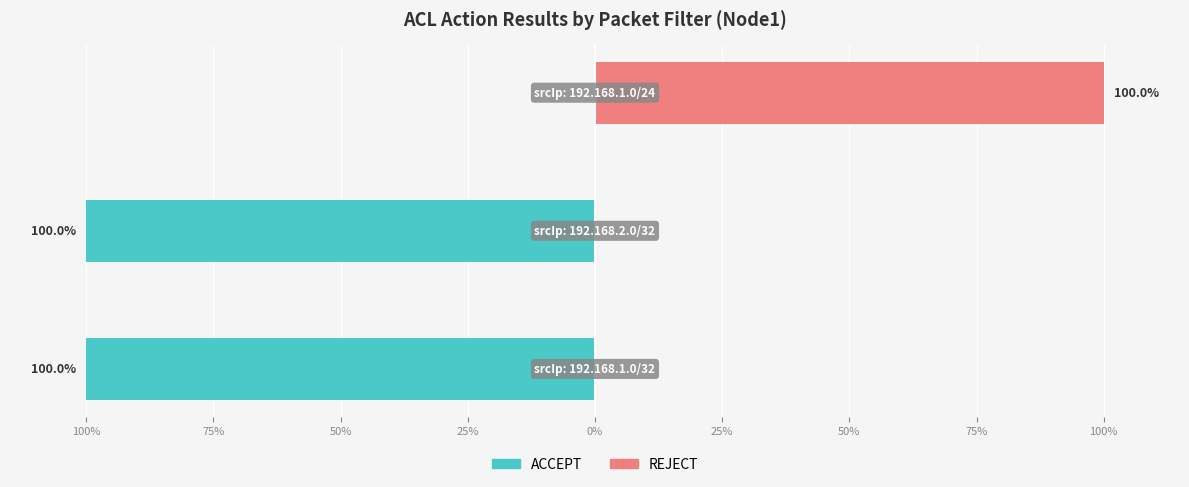

What is the difference between the maximum and second lowest values in the ACCEPT series?

100